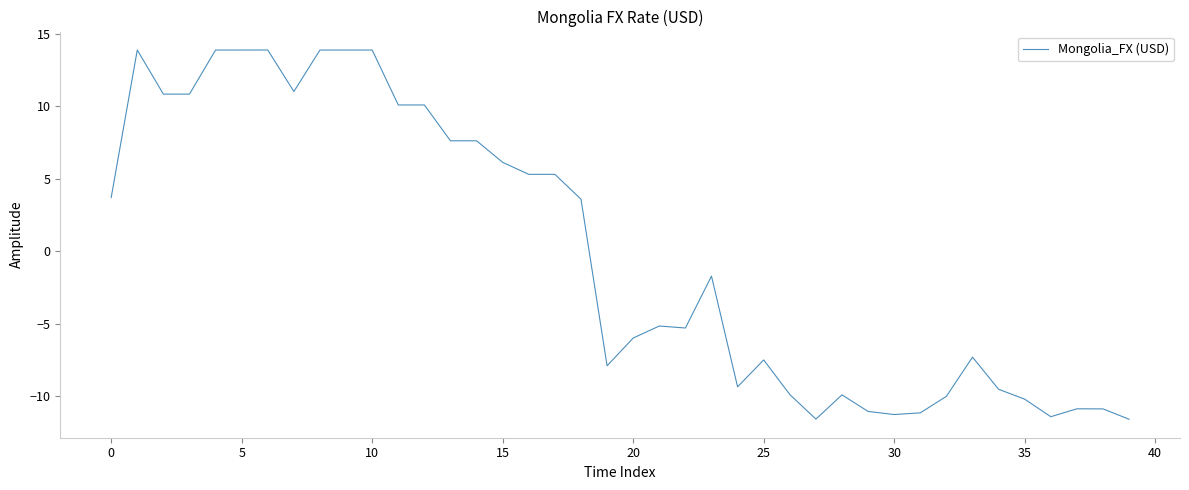

What is the maximum value shown in the chart?

13.9